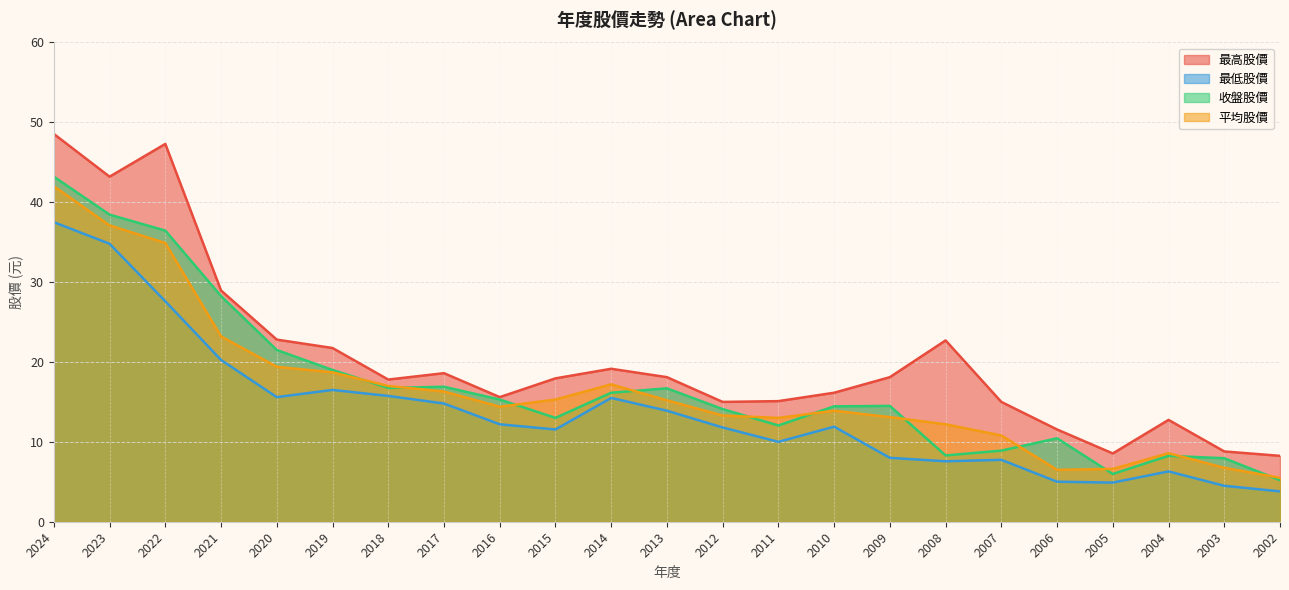

How many interior local valleys does the 最高股價 series have?

5